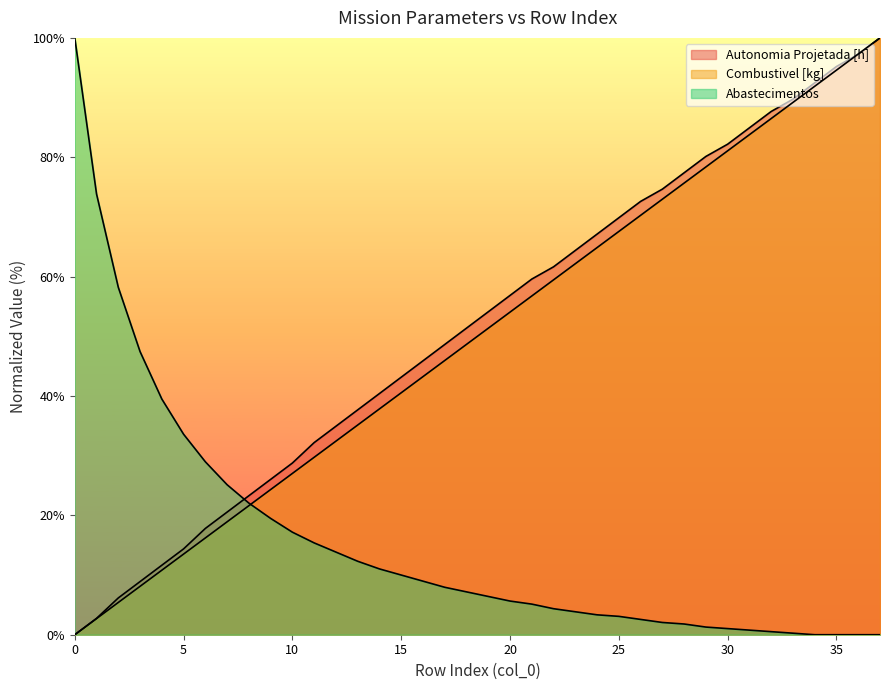

What are all the series names shown in the legend?

Autonomia Projetada [h], Combustivel [kg], Abastecimentos